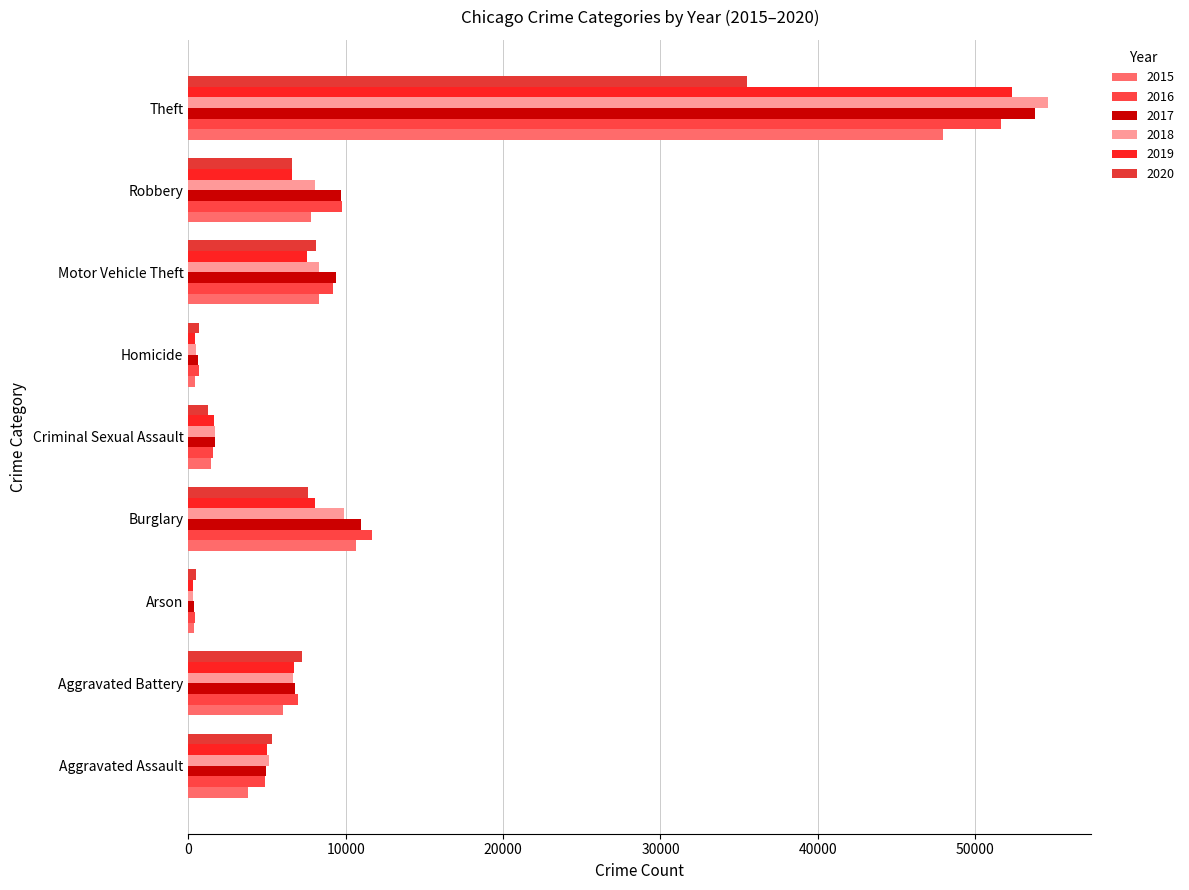

Between Homicide and Burglary, which is larger?

Burglary